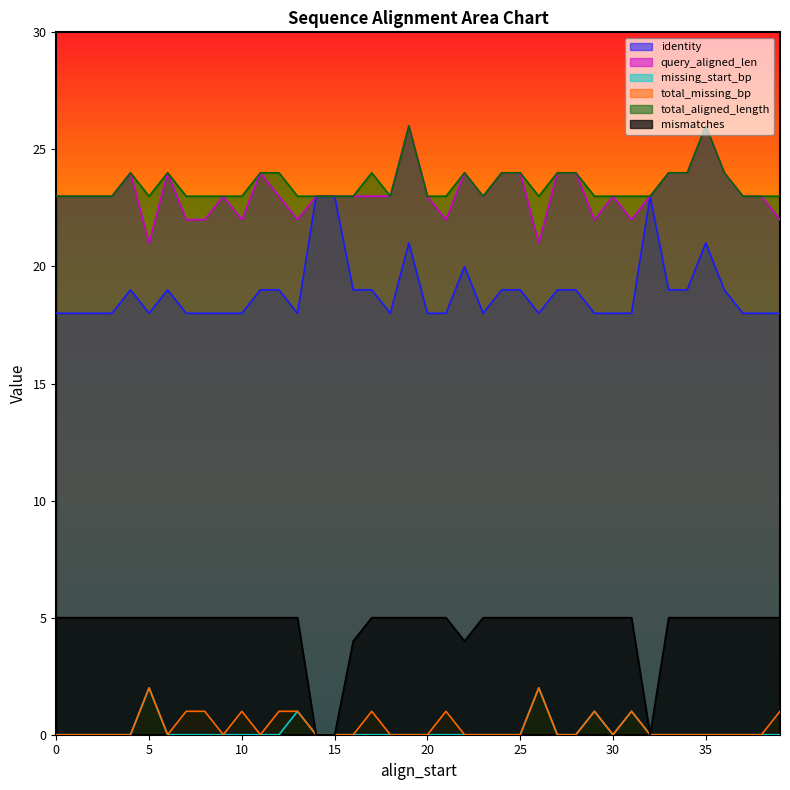

Is it true that missing_start_bp equals 1 at 5?

False